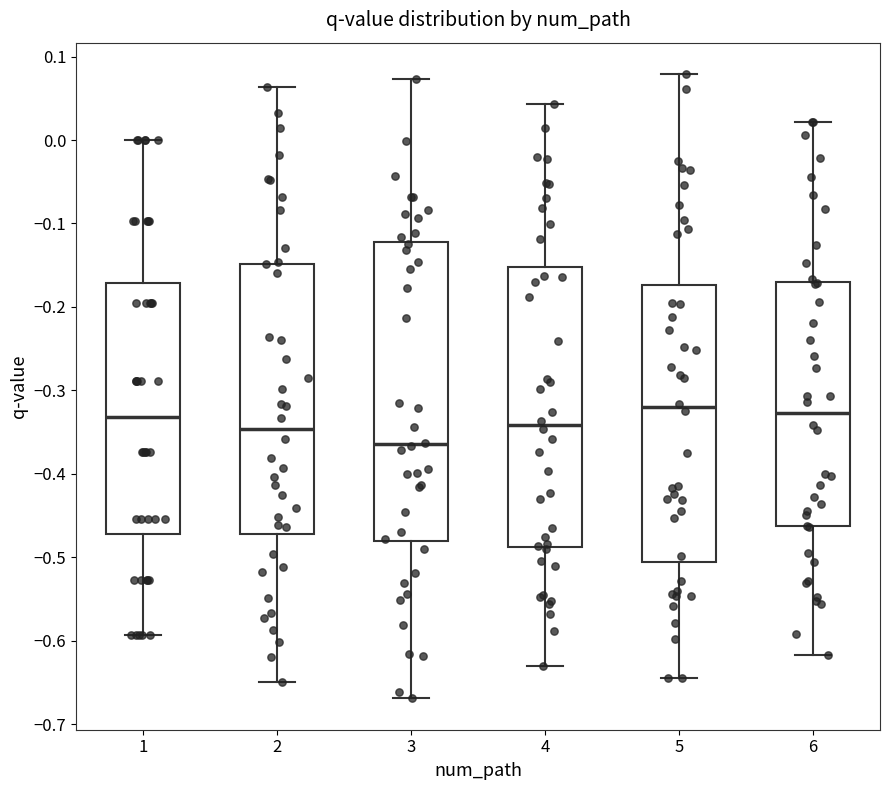

Where does the upper whisker of the box at x = 1 end on the y-axis? The values are not printed on the chart, so give them approximately, as read against the axis.

0.00